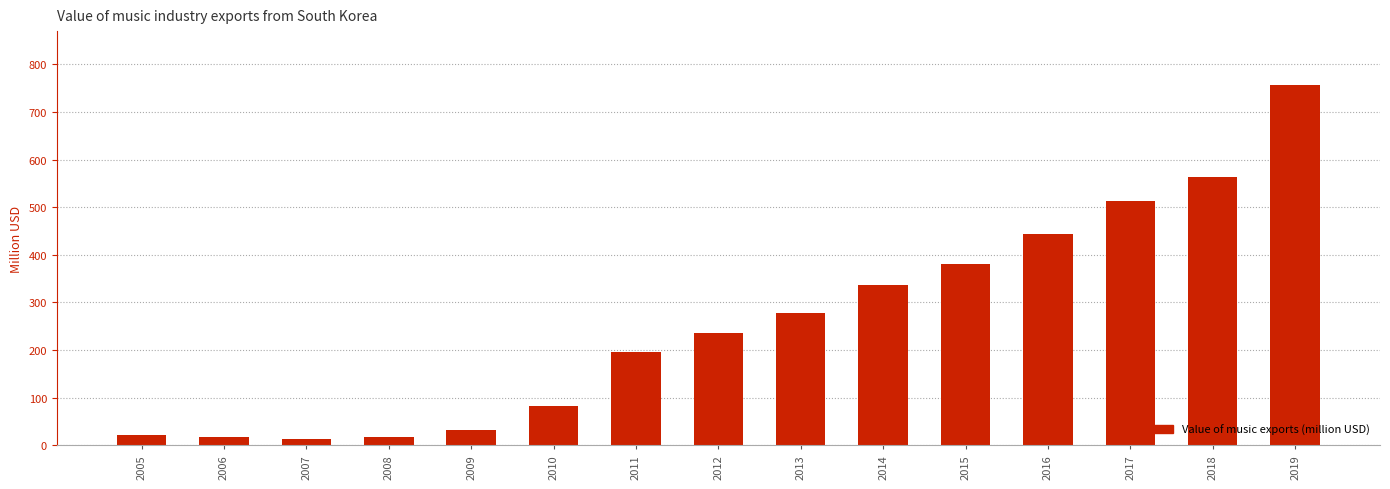

How many categories are shown in the chart?

15